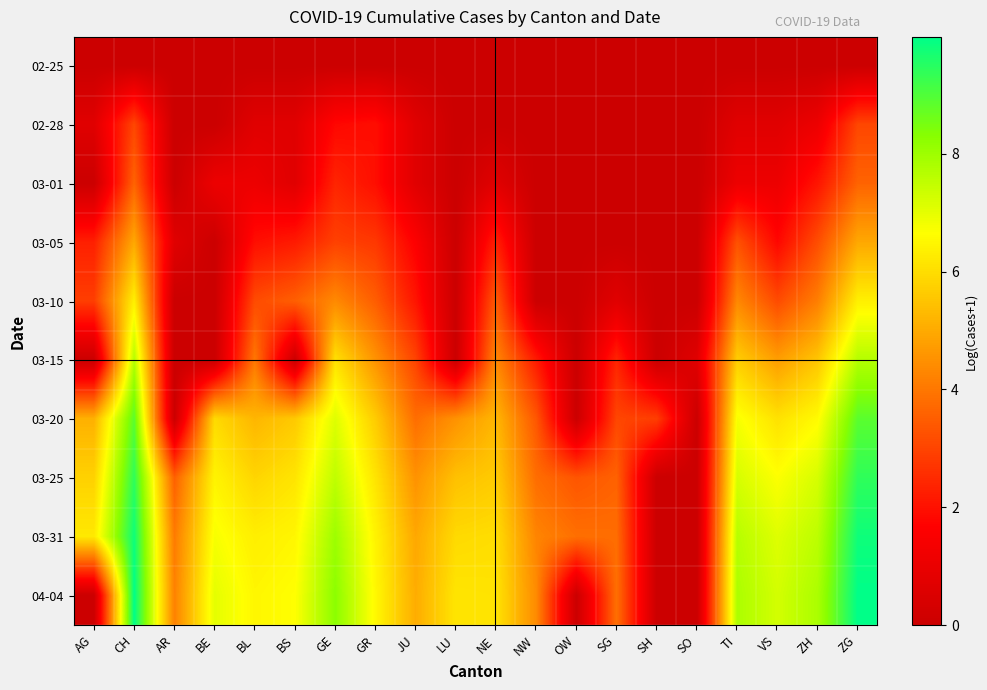

Which series has the largest range (max minus min)?

04-04